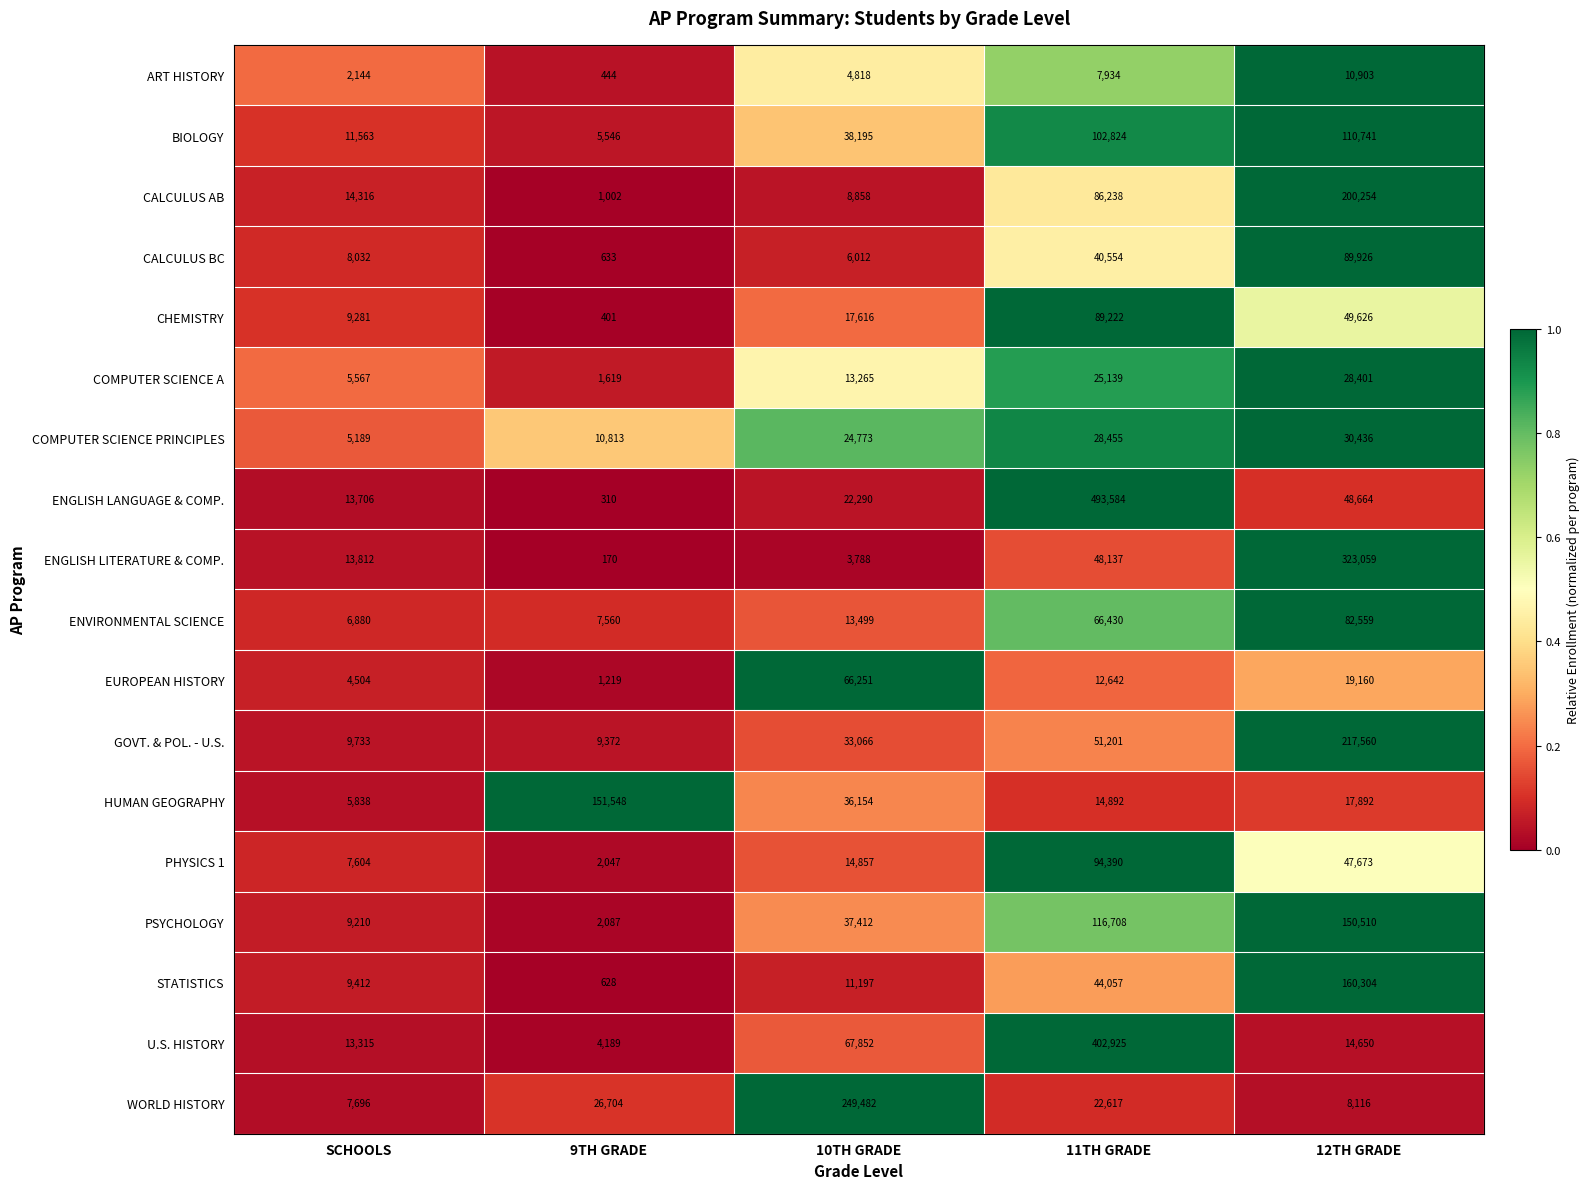

Rank the series by their maximum value, from lowest to highest.

ART HISTORY, COMPUTER SCIENCE A, COMPUTER SCIENCE PRINCIPLES, EUROPEAN HISTORY, ENVIRONMENTAL SCIENCE, CHEMISTRY, CALCULUS BC, PHYSICS 1, BIOLOGY, PSYCHOLOGY, HUMAN GEOGRAPHY, STATISTICS, CALCULUS AB, GOVT. & POL. - U.S., WORLD HISTORY, ENGLISH LITERATURE & COMP., U.S. HISTORY, ENGLISH LANGUAGE & COMP.